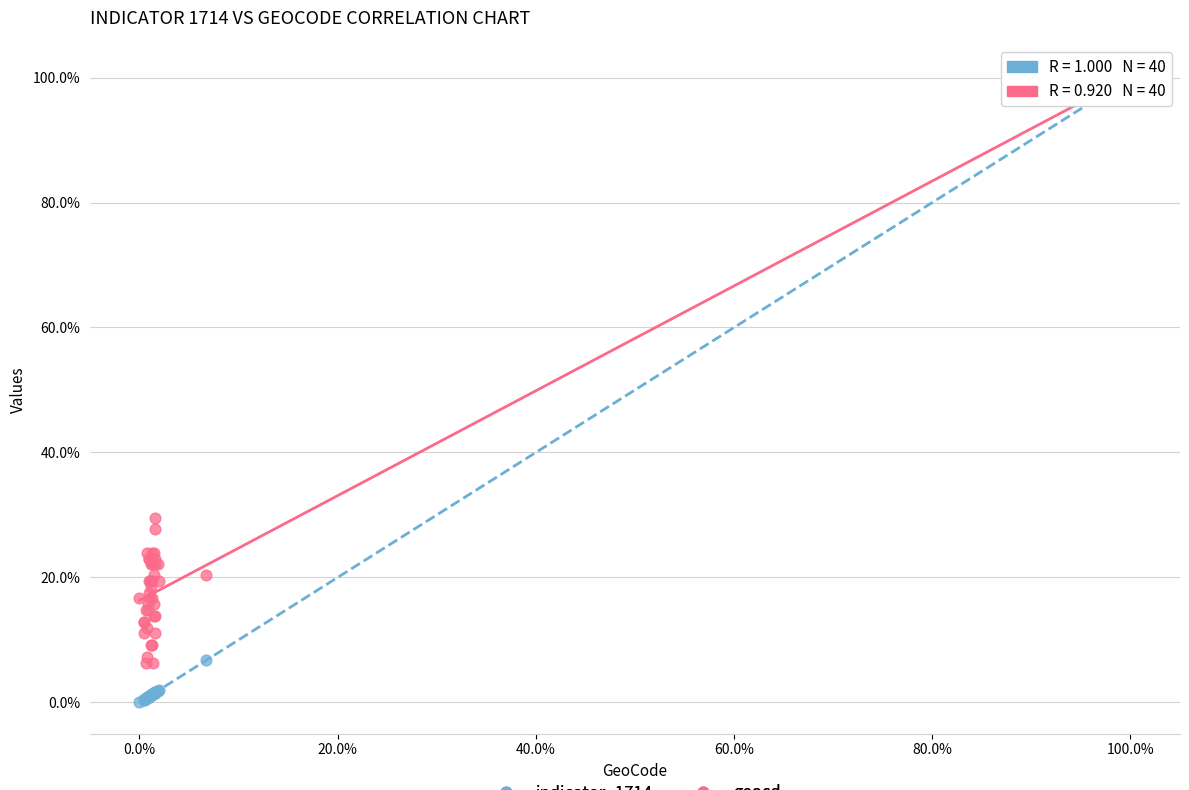

Across all series, what Y value is closest to 50?

29.5